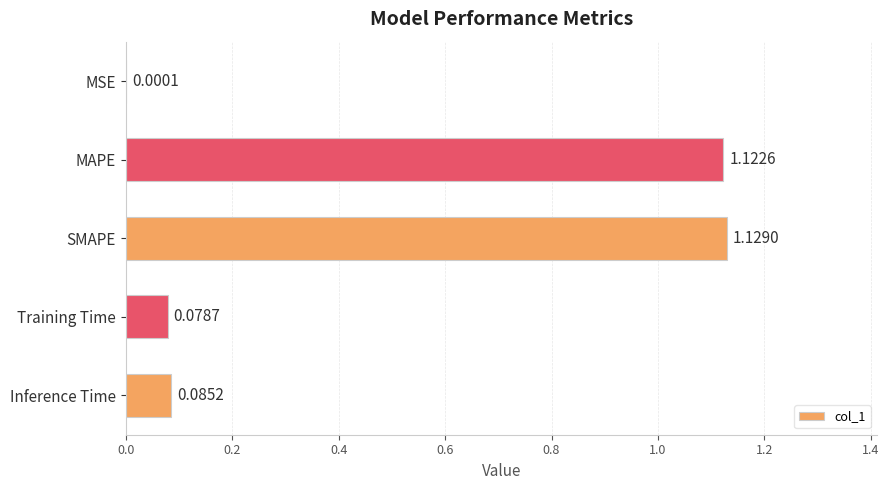

Between Training Time and MAPE, which is larger?

MAPE